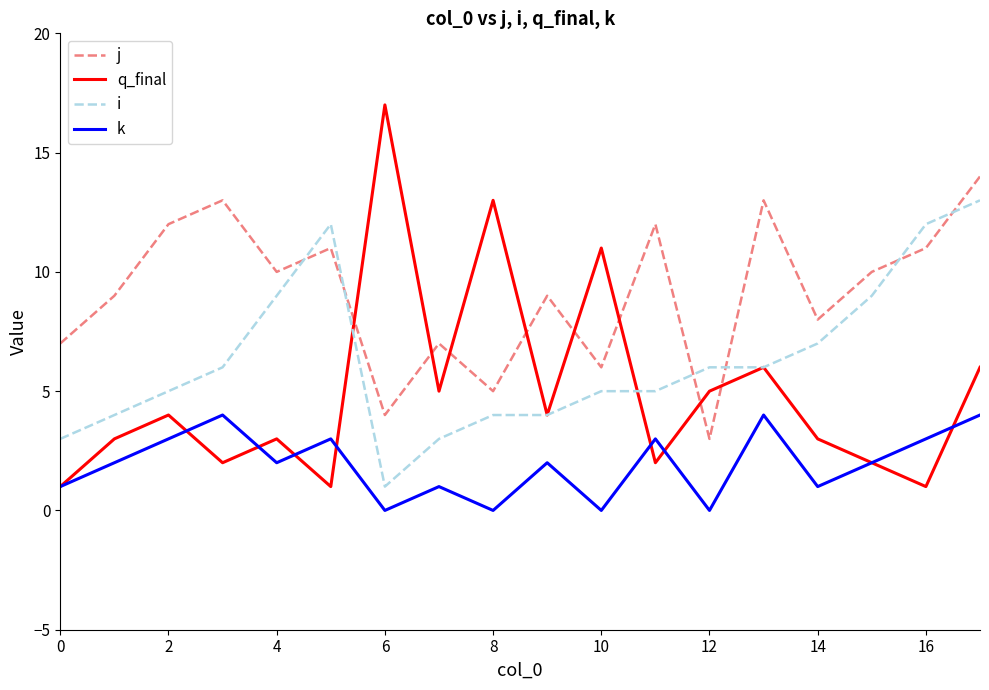

Which series has the largest range (max minus min)?

q_final